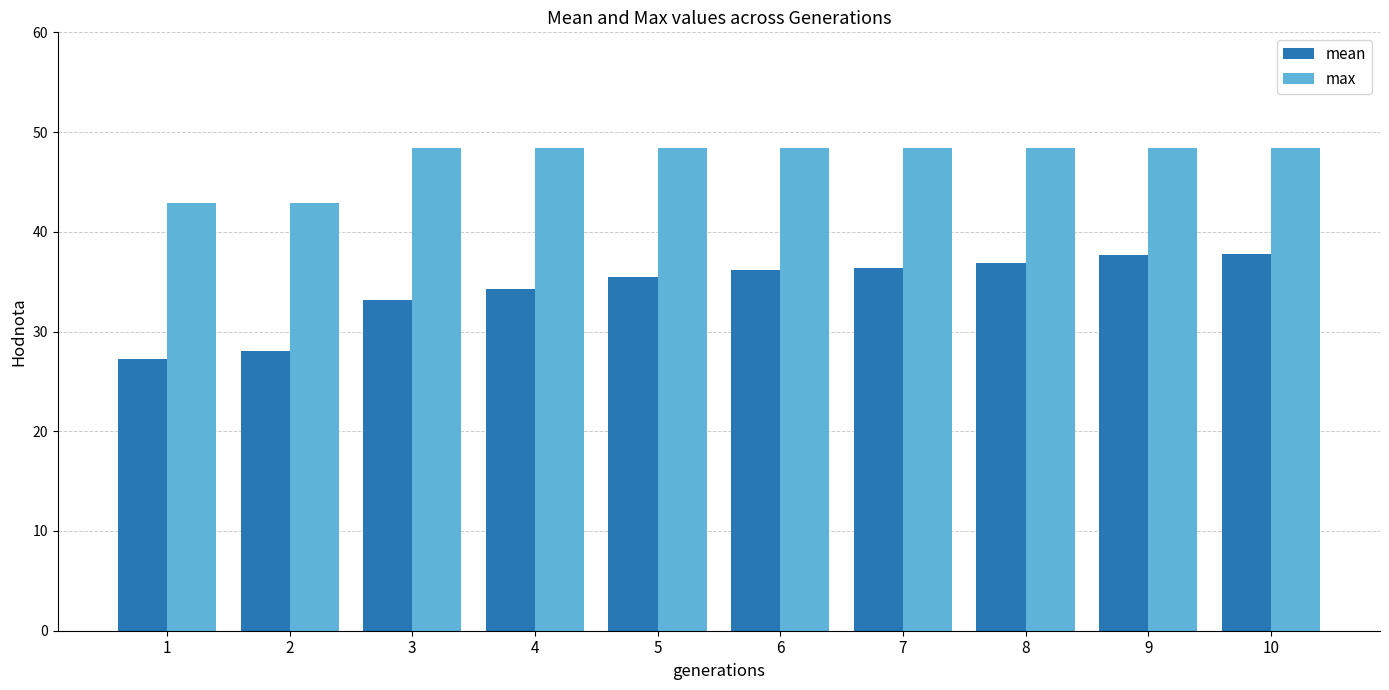

At which label does mean first exceed 36?

6